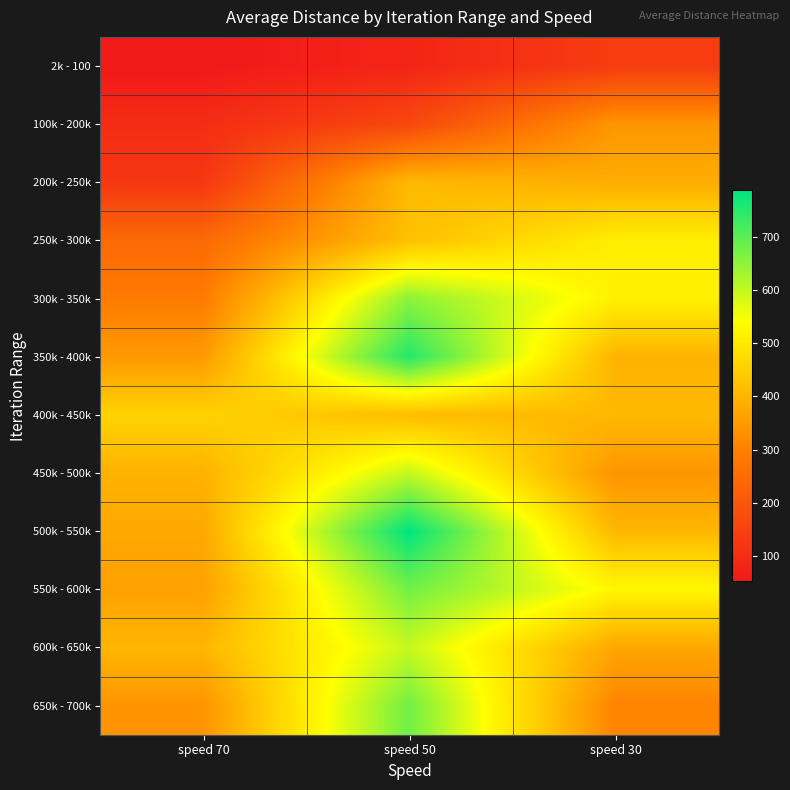

Which label corresponds to the largest value in the chart?

speed 50